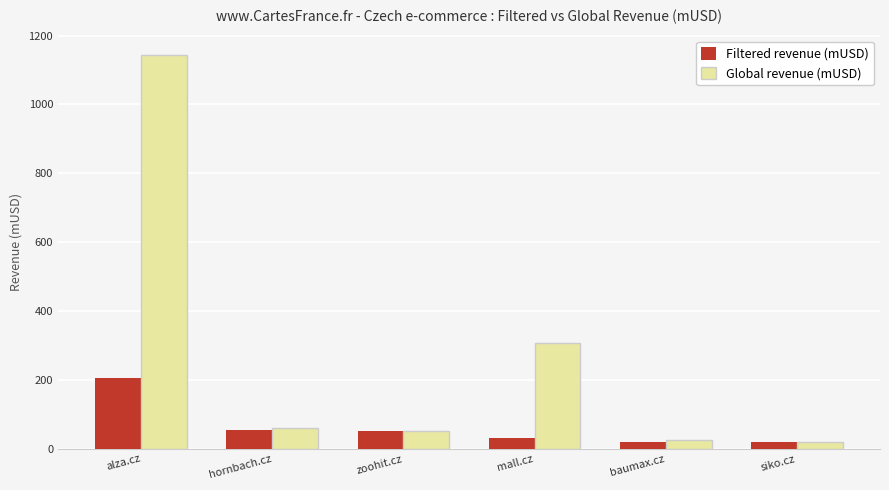

What is the minimum value shown in the chart?

18.7